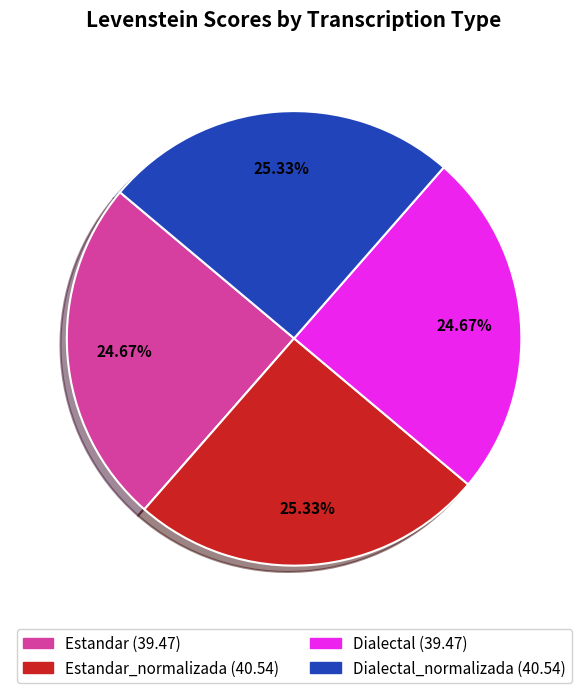

Does any single category account for the majority?

No